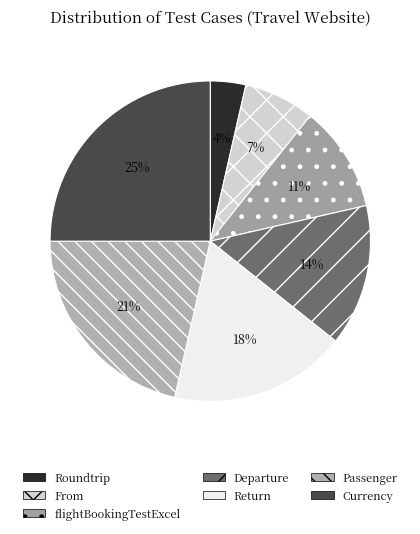

Is there a majority slice in this chart?

No